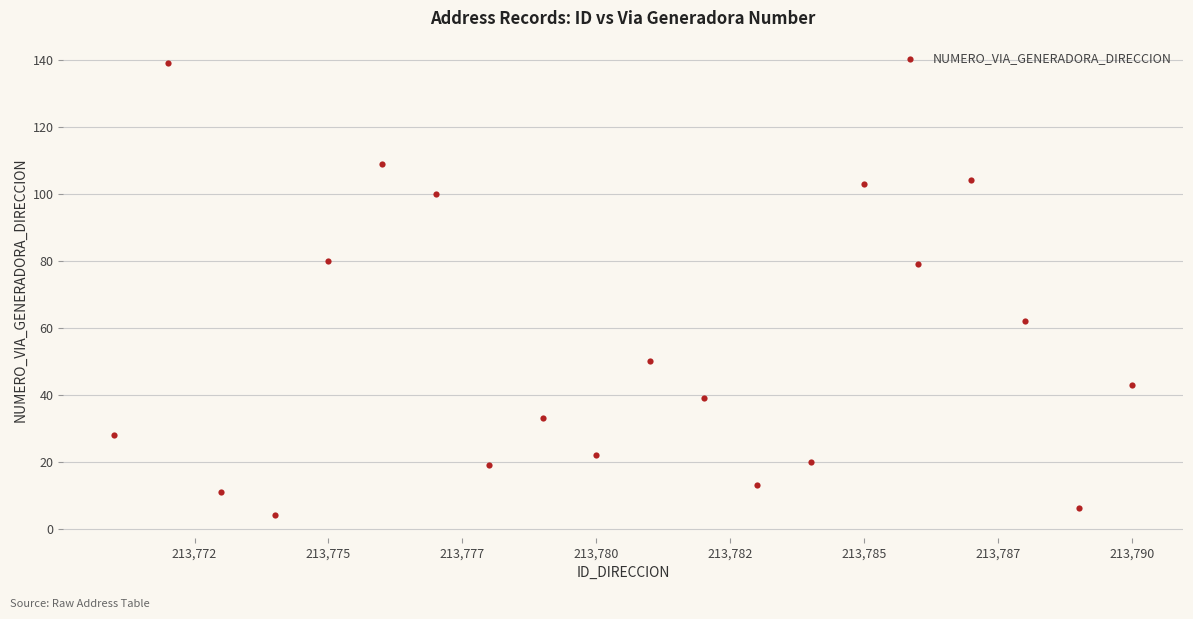

What is the range of X values (max minus min)?

19